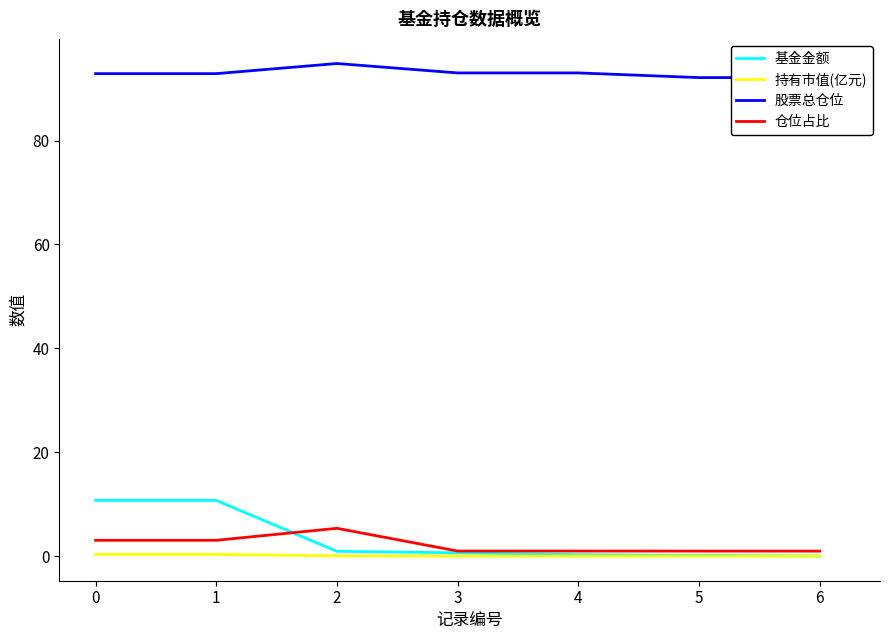

Does the chart have visible grid lines?

No